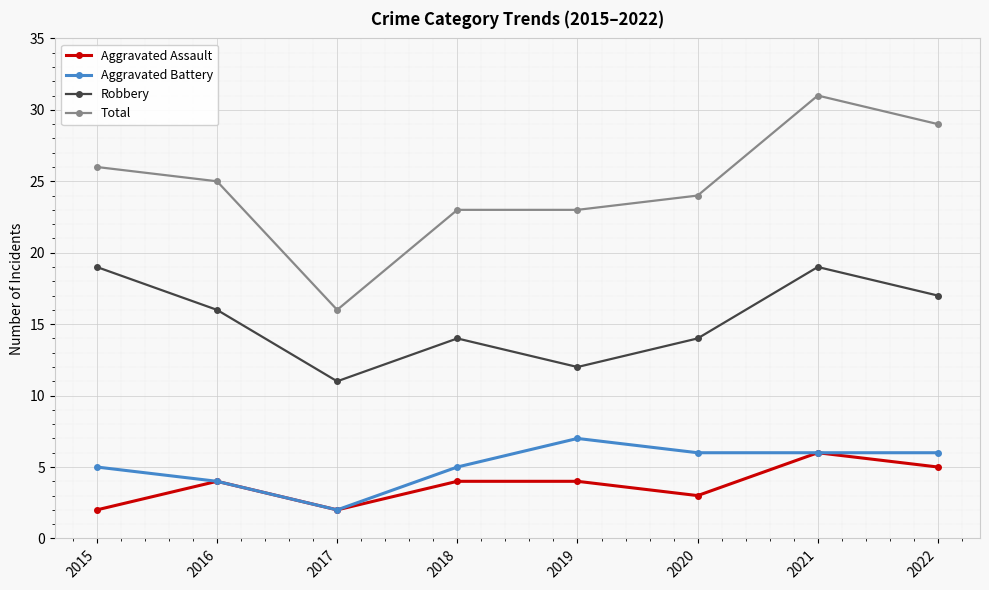

True or false: Aggravated Battery and Robbery cross at least once.

False